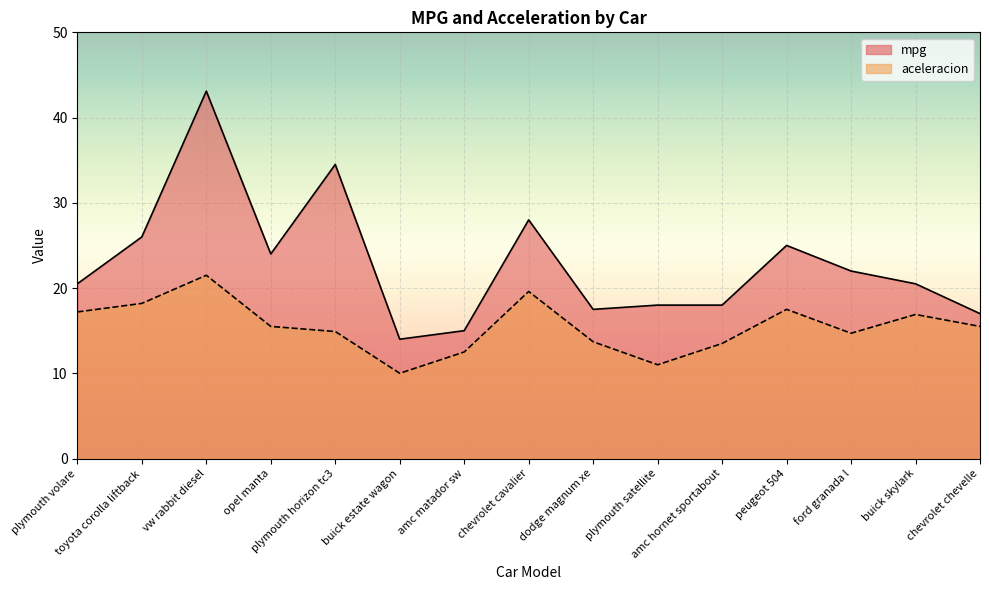

True or false: aceleracion and mpg cross at least once.

False